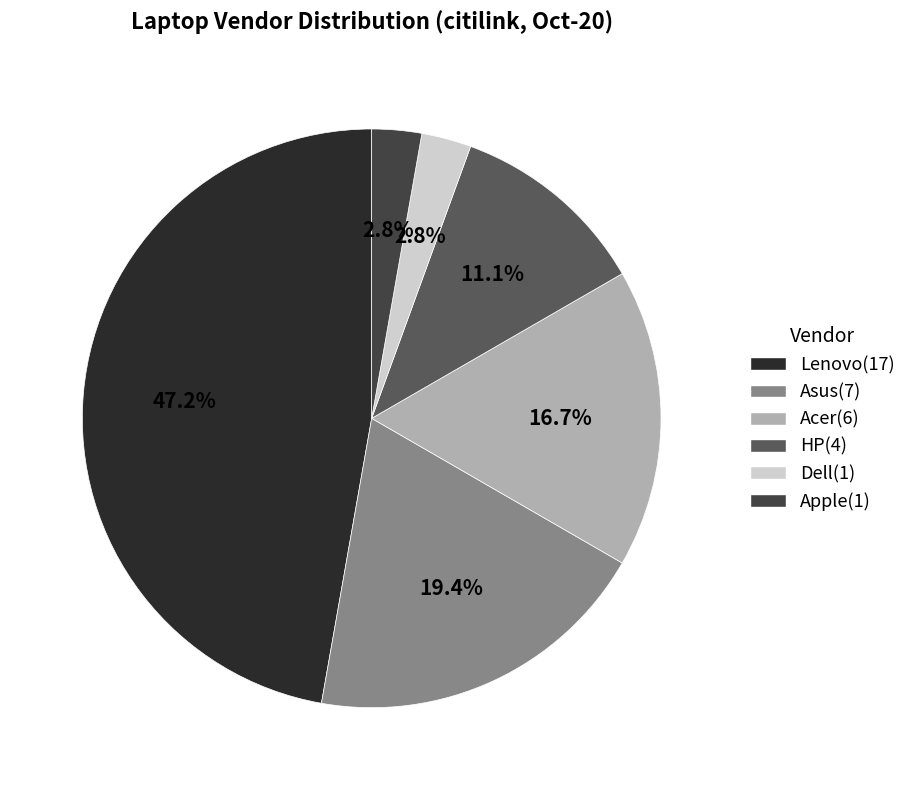

Which has a higher value, Apple or Asus?

Asus